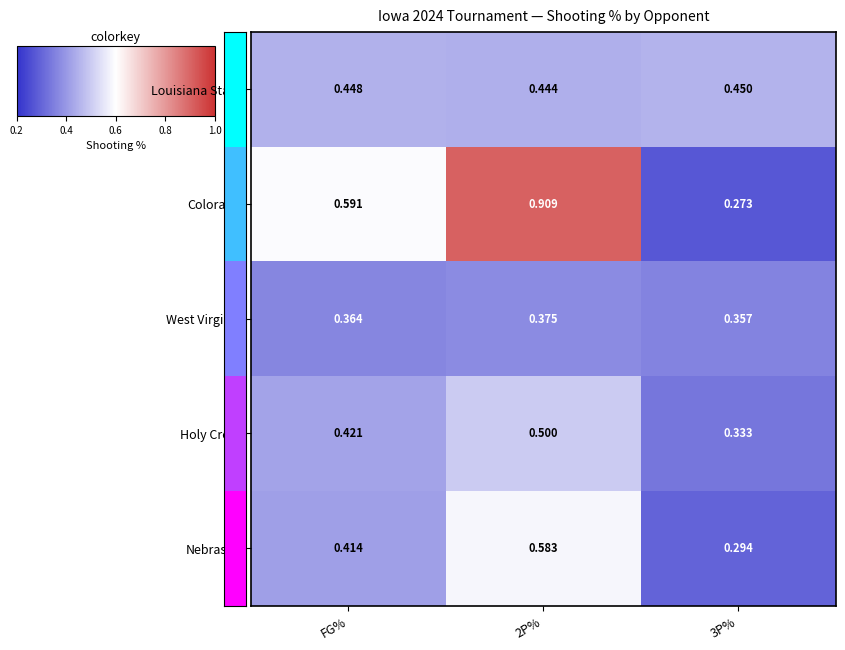

Which series has the largest total across all categories?

Colorado